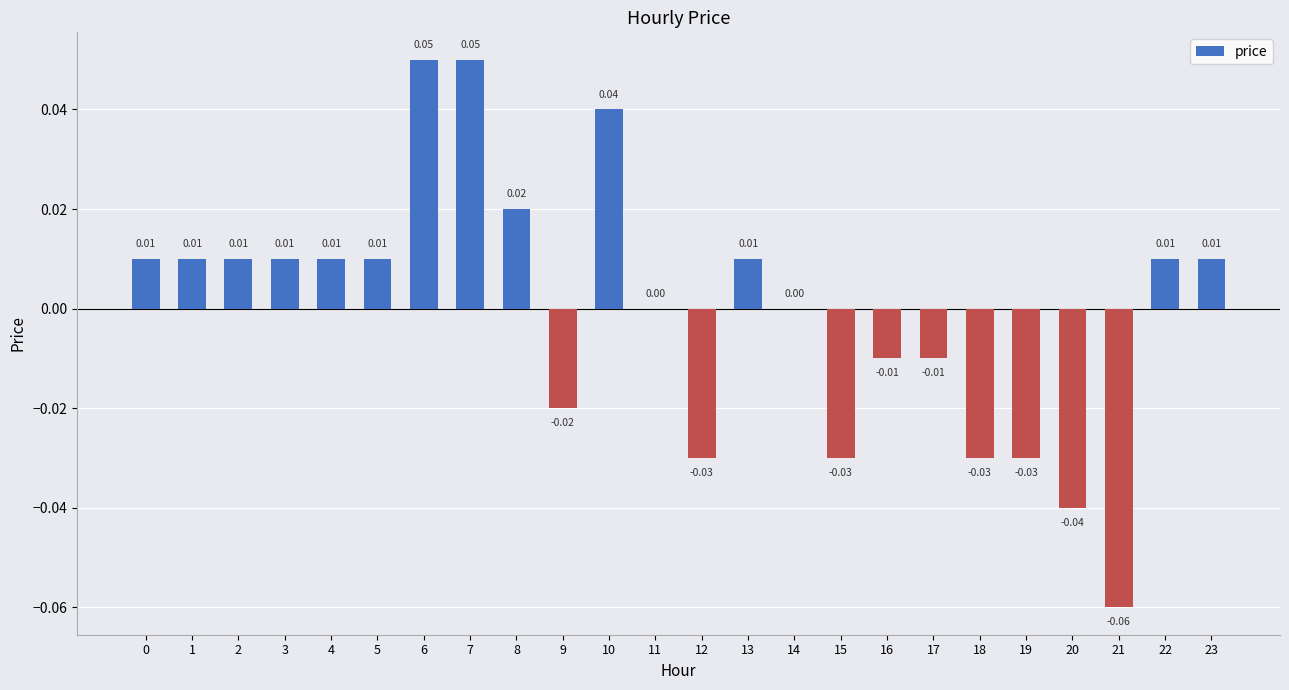

How many distinct data groups are displayed?

1